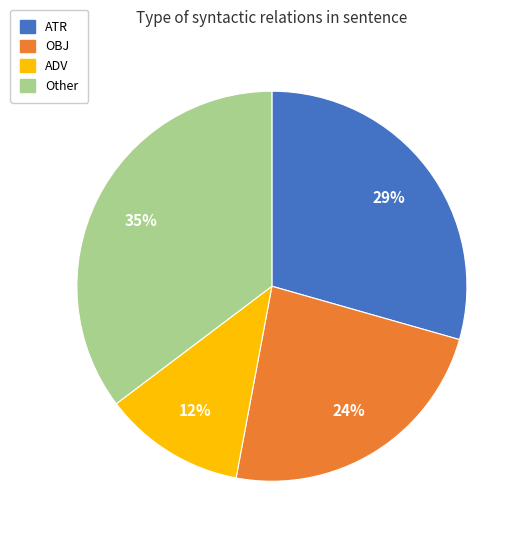

Is there any slice that represents more than half of the pie?

No